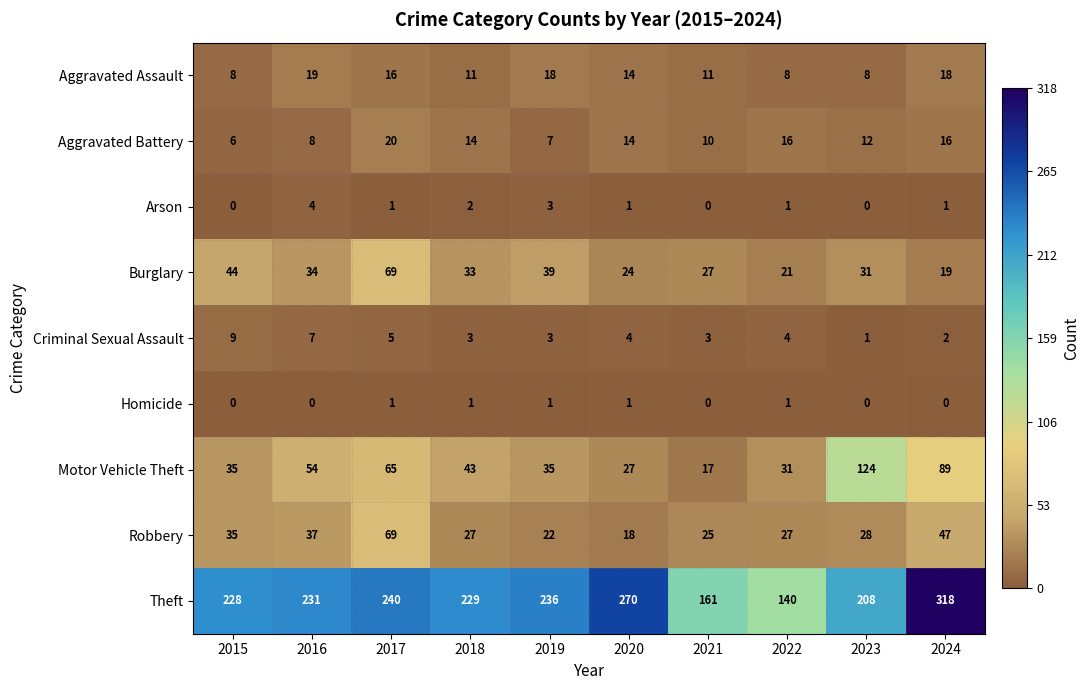

Which label corresponds to the largest value in the chart?

2024